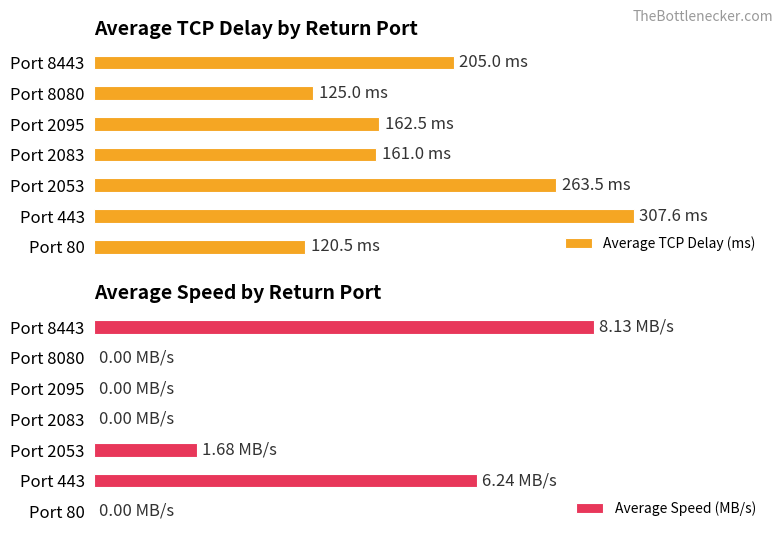

Between Port 2053 and Port 8080, which series saw the biggest shift?

Average TCP Delay (ms)